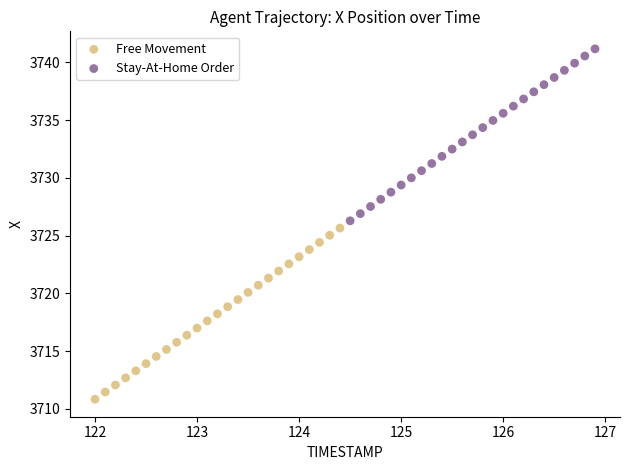

Which series contains the lowest Y value?

Free Movement